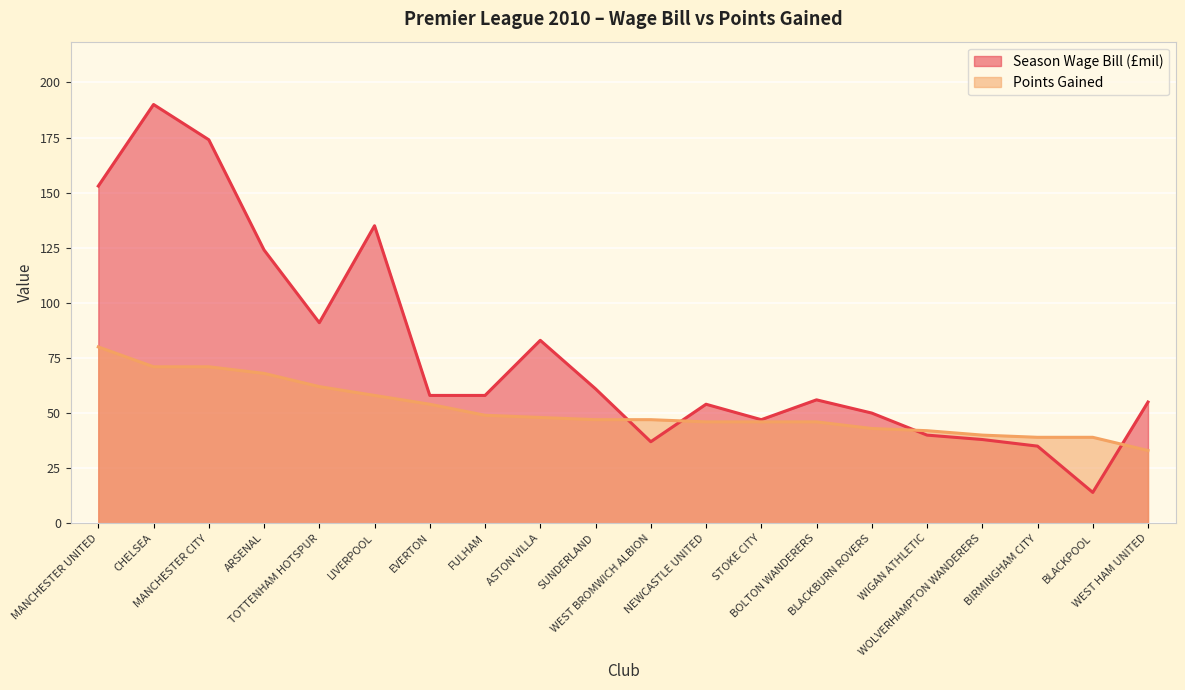

Reading right to left, extract all data points from this chart.

Season Wage Bill (£mil): 55	14	35	38	40	50	56	47	54	37	61	83	58	58	135	91	124	174	190	153
Points Gained: 33	39	39	40	42	43	46	46	46	47	47	48	49	54	58	62	68	71	71	80